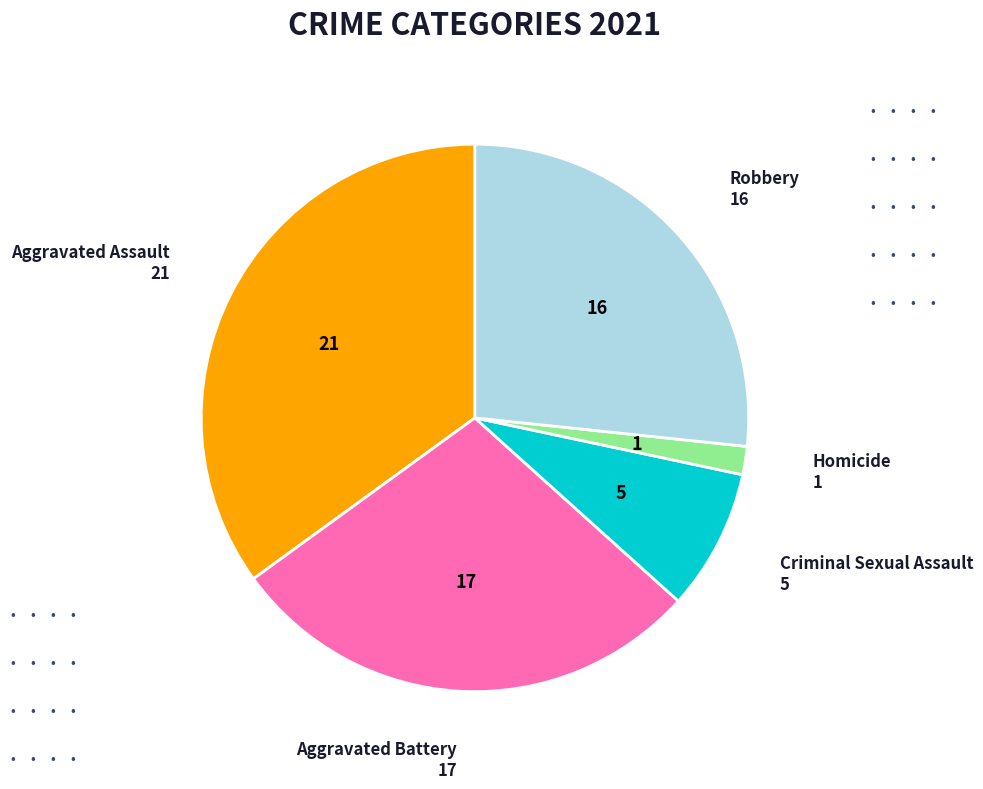

Rank the categories by value from lowest to highest.

Homicide, Criminal Sexual Assault, Robbery, Aggravated Battery, Aggravated Assault